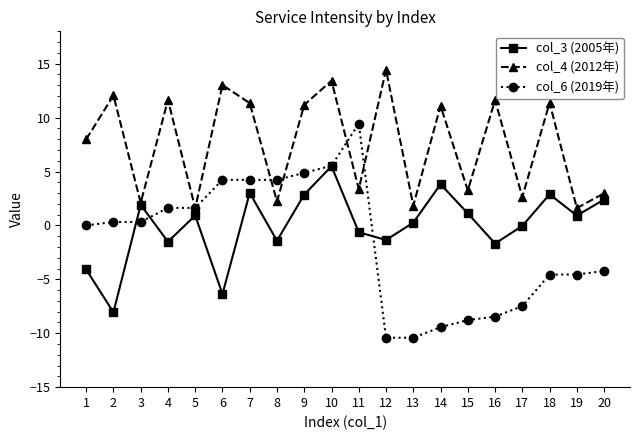

Rank the series at 11 from highest to lowest value.

col_6 (2019年), col_4 (2012年), col_3 (2005年)